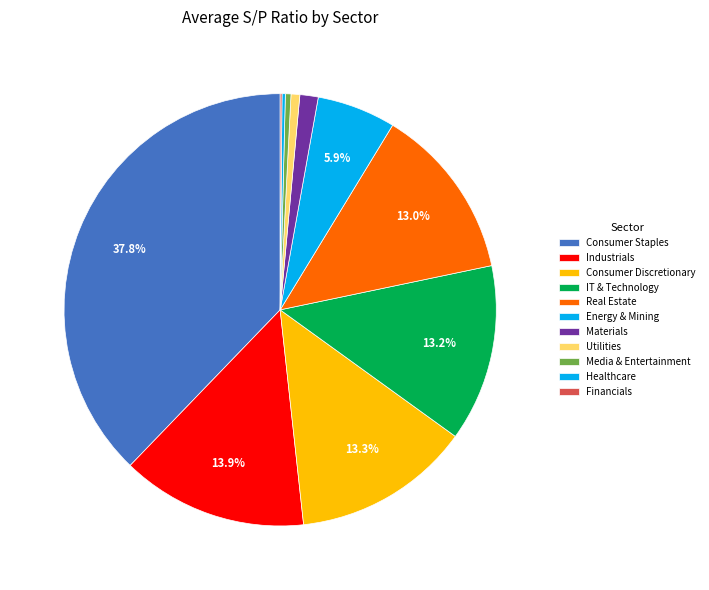

To the nearest percent, what is the average slice percentage?

9%